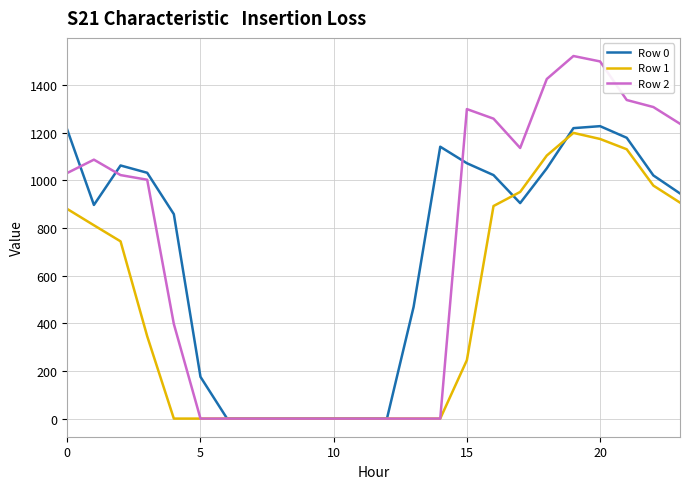

What is the greatest value displayed?

1521.0